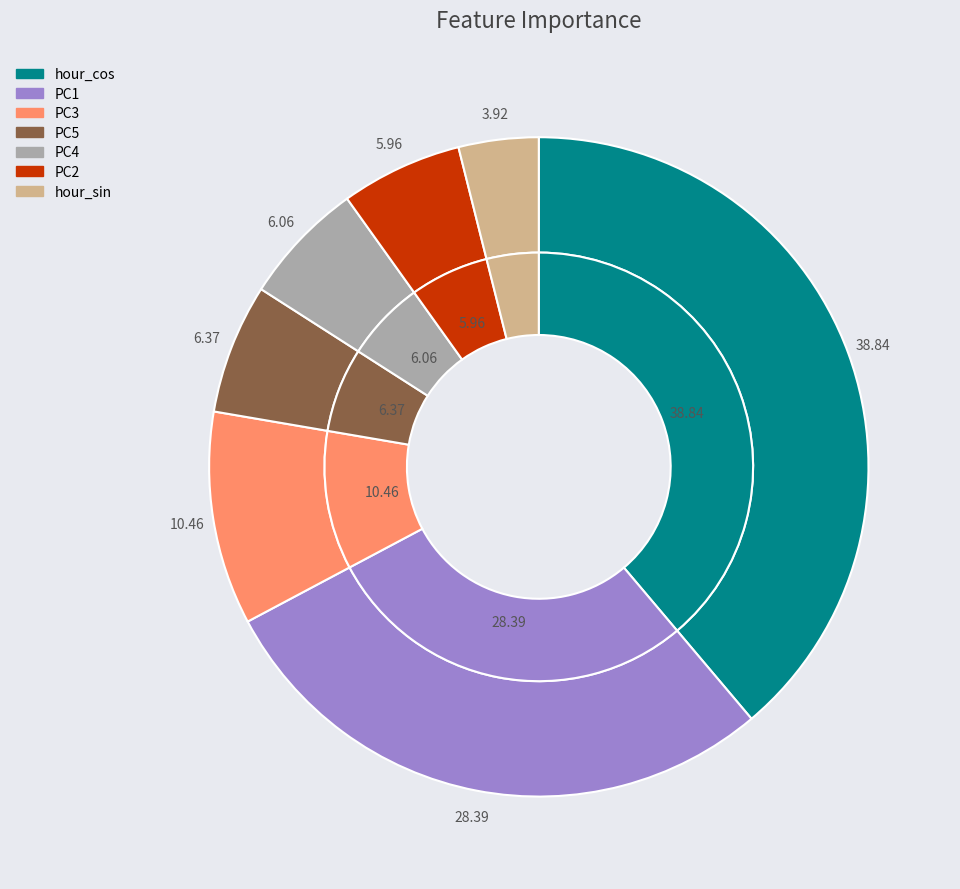

True or false: hour_cos accounts for 39% of the total.

True